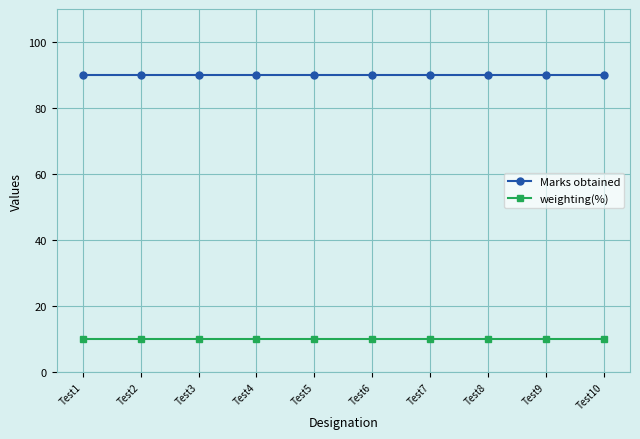

What is the sum of all weighting(%) values?

100